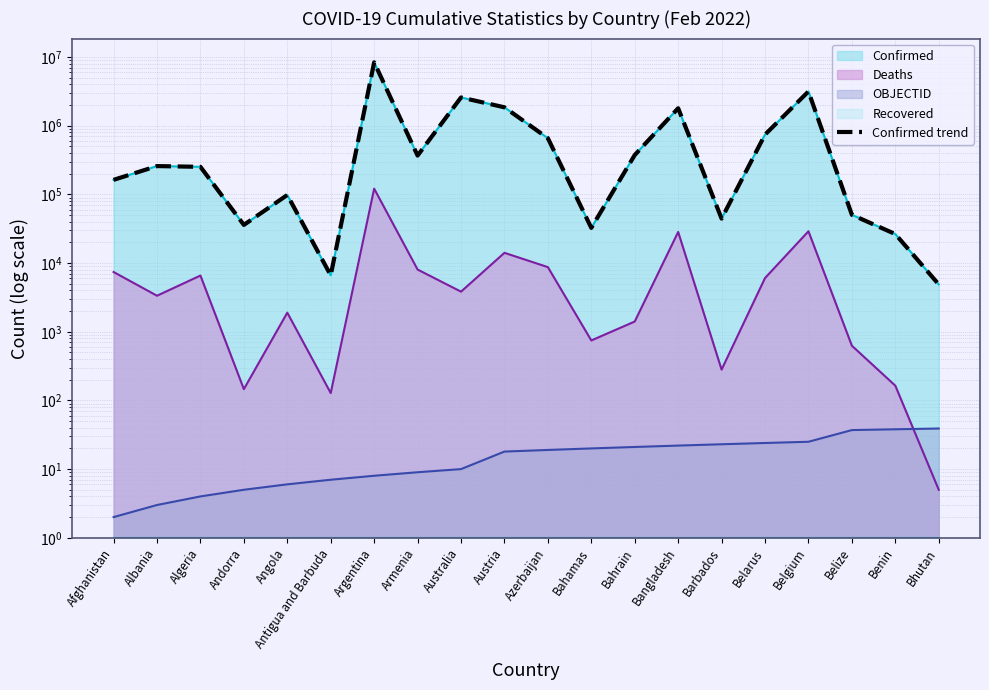

Rank the categories by value from lowest to highest.

Bhutan, Antigua and Barbuda, Benin, Bahamas, Andorra, Barbados, Belize, Angola, Afghanistan, Algeria, Albania, Armenia, Bahrain, Azerbaijan, Belarus, Bangladesh, Austria, Australia, Belgium, Argentina